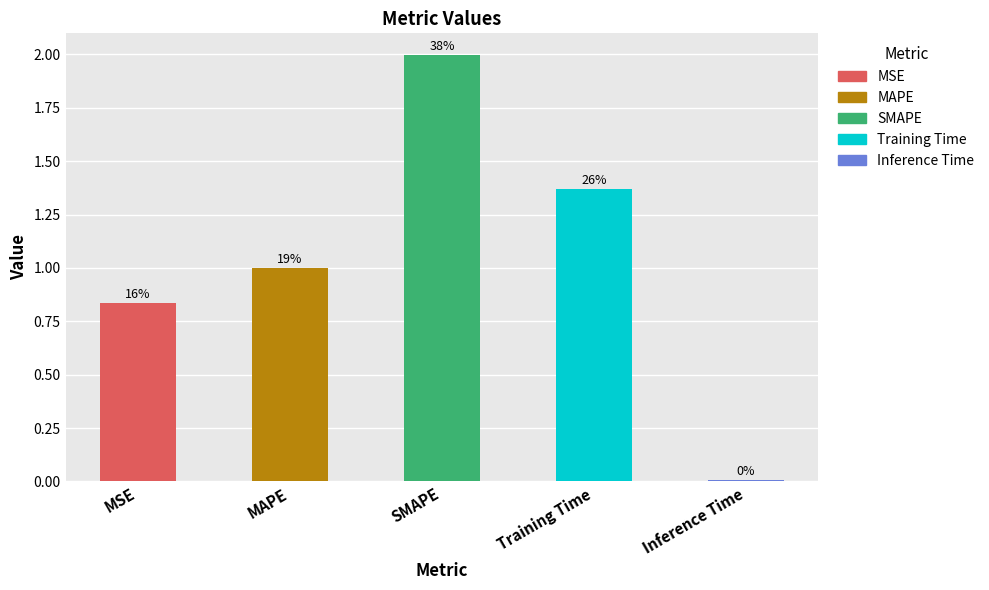

What is the maximum value shown in the chart?

2.0